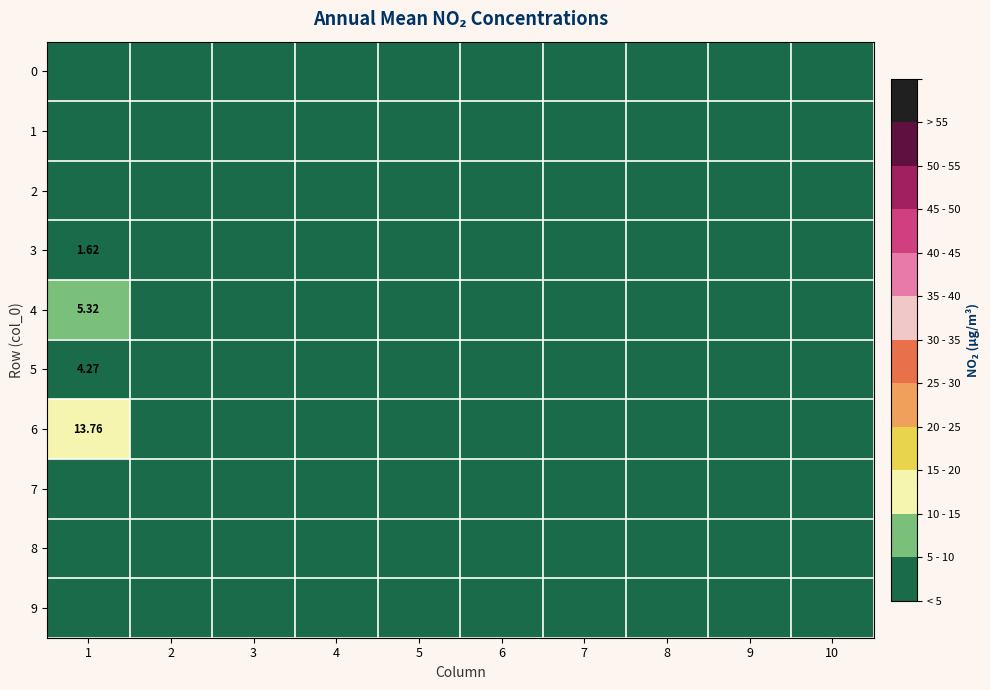

At 4, list the series in order from smallest to largest.

0, 1, 2, 3, 4, 5, 6, 7, 8, 9